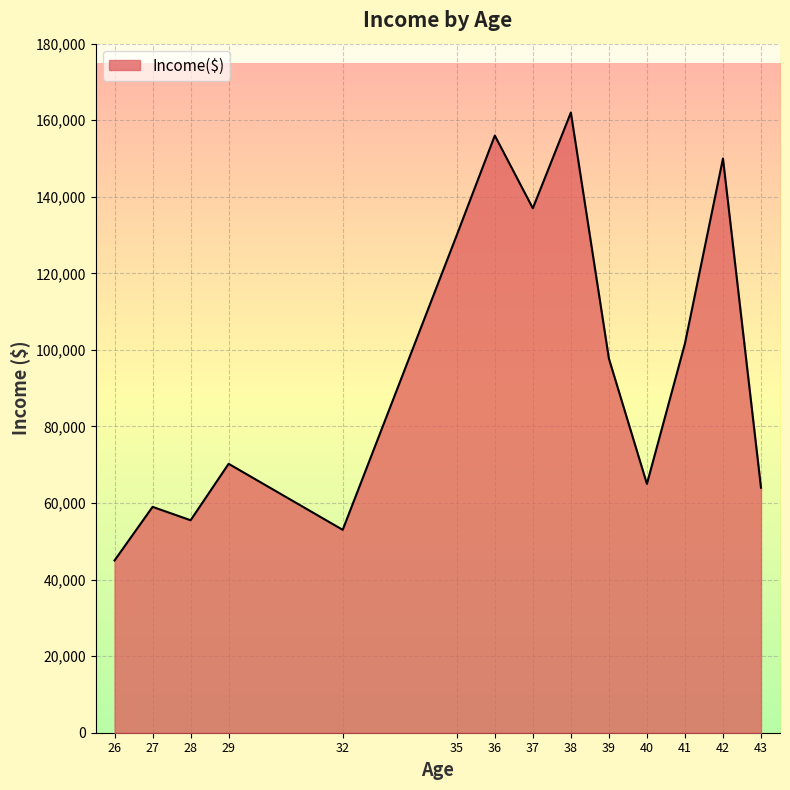

Is it true that the value at 27 is 59000?

True